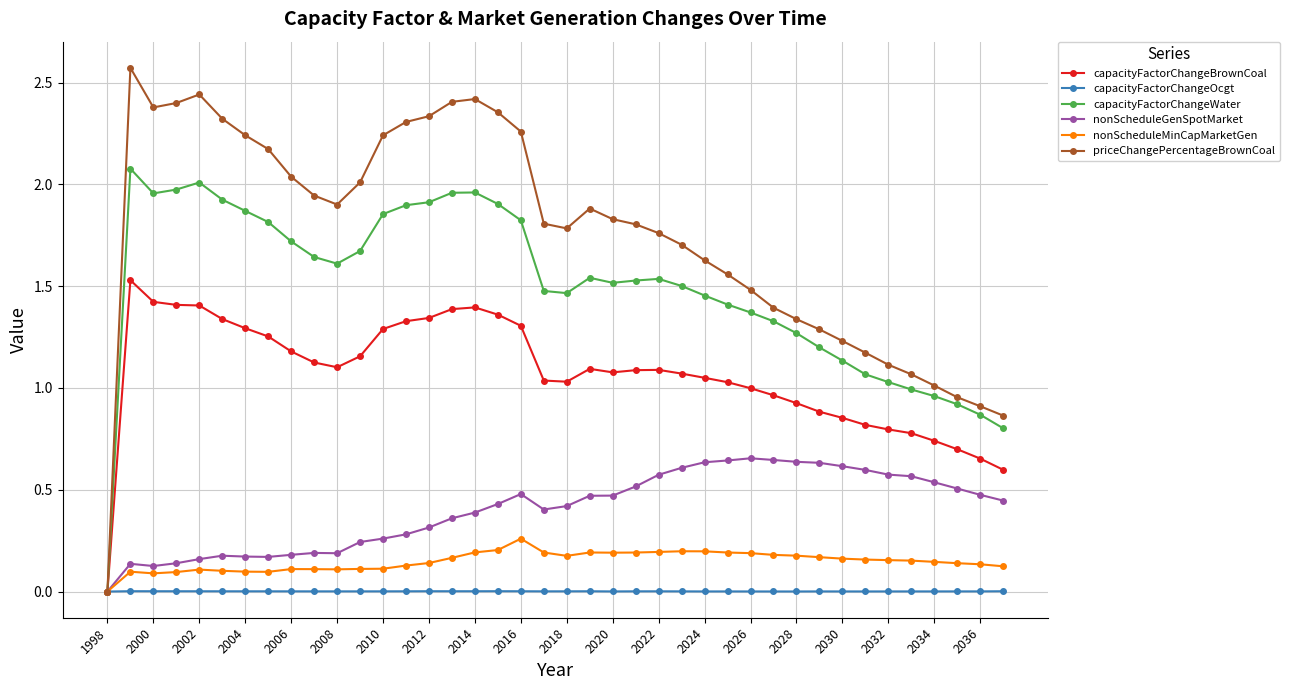

Which series has the widest spread of values?

priceChangePercentageBrownCoal